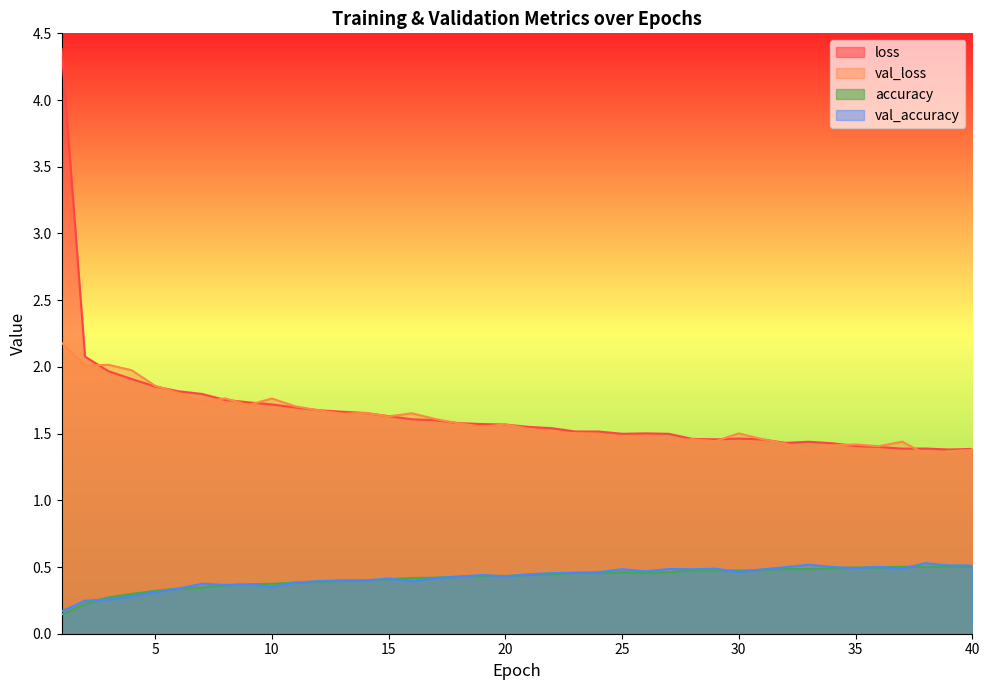

Reading left to right, extract all data points from this chart.

loss: 4.4	2.1	2.0	1.9	1.9	1.8	1.8	1.8	1.7	1.7	1.7	1.7	1.7	1.7	1.6	1.6	1.6	1.6	1.6	1.6	1.6	1.5	1.5	1.5	1.5	1.5	1.5	1.5	1.5	1.5	1.5	1.4	1.4	1.4	1.4	1.4	1.4	1.4	1.4	1.4
val_loss: 2.2	2.0	2.0	2.0	1.9	1.8	1.7	1.8	1.7	1.8	1.7	1.7	1.6	1.7	1.6	1.7	1.6	1.6	1.6	1.6	1.5	1.5	1.5	1.5	1.5	1.5	1.4	1.5	1.4	1.5	1.5	1.4	1.4	1.4	1.4	1.4	1.4	1.3	1.4	1.4
accuracy: 0.1	0.2	0.3	0.3	0.3	0.3	0.3	0.4	0.4	0.4	0.4	0.4	0.4	0.4	0.4	0.4	0.4	0.4	0.4	0.4	0.4	0.4	0.5	0.5	0.5	0.5	0.5	0.5	0.5	0.5	0.5	0.5	0.5	0.5	0.5	0.5	0.5	0.5	0.5	0.5
val_accuracy: 0.2	0.2	0.3	0.3	0.3	0.3	0.4	0.4	0.4	0.4	0.4	0.4	0.4	0.4	0.4	0.4	0.4	0.4	0.4	0.4	0.4	0.5	0.5	0.5	0.5	0.5	0.5	0.5	0.5	0.5	0.5	0.5	0.5	0.5	0.5	0.5	0.5	0.5	0.5	0.5